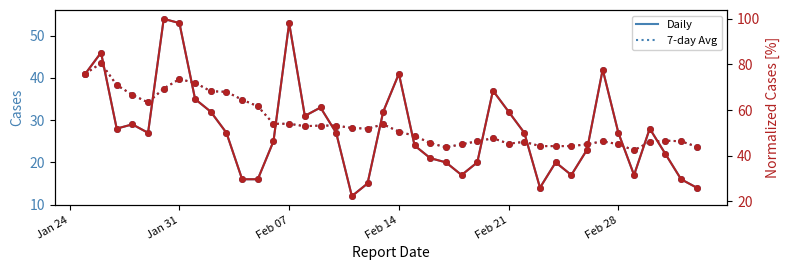

True or false: Cases [%] has more than 1 interior local peaks.

True